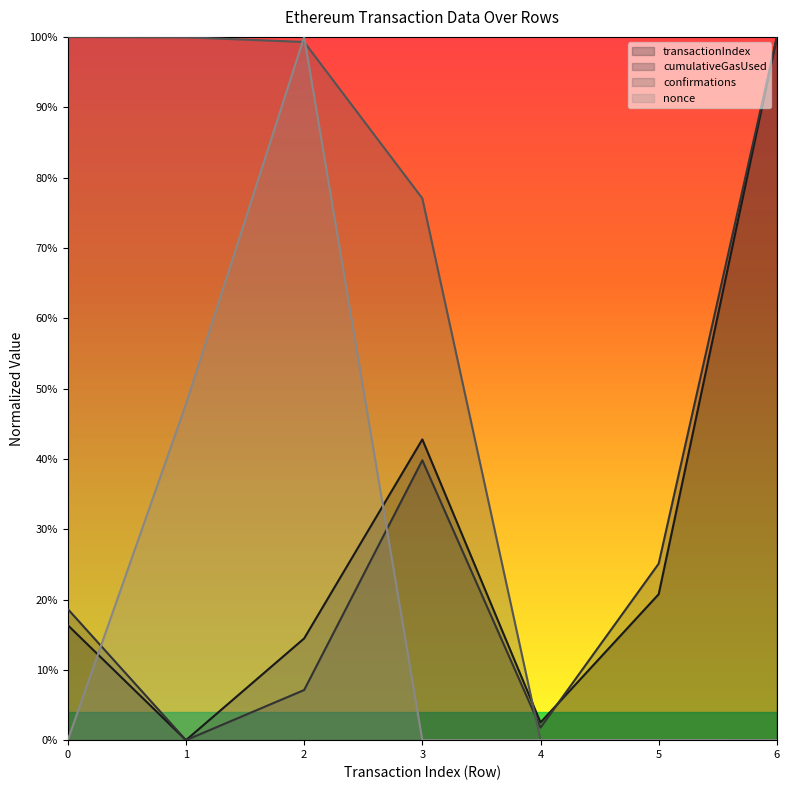

Rank the series by their maximum value, from lowest to highest.

transactionIndex, cumulativeGasUsed, confirmations, nonce